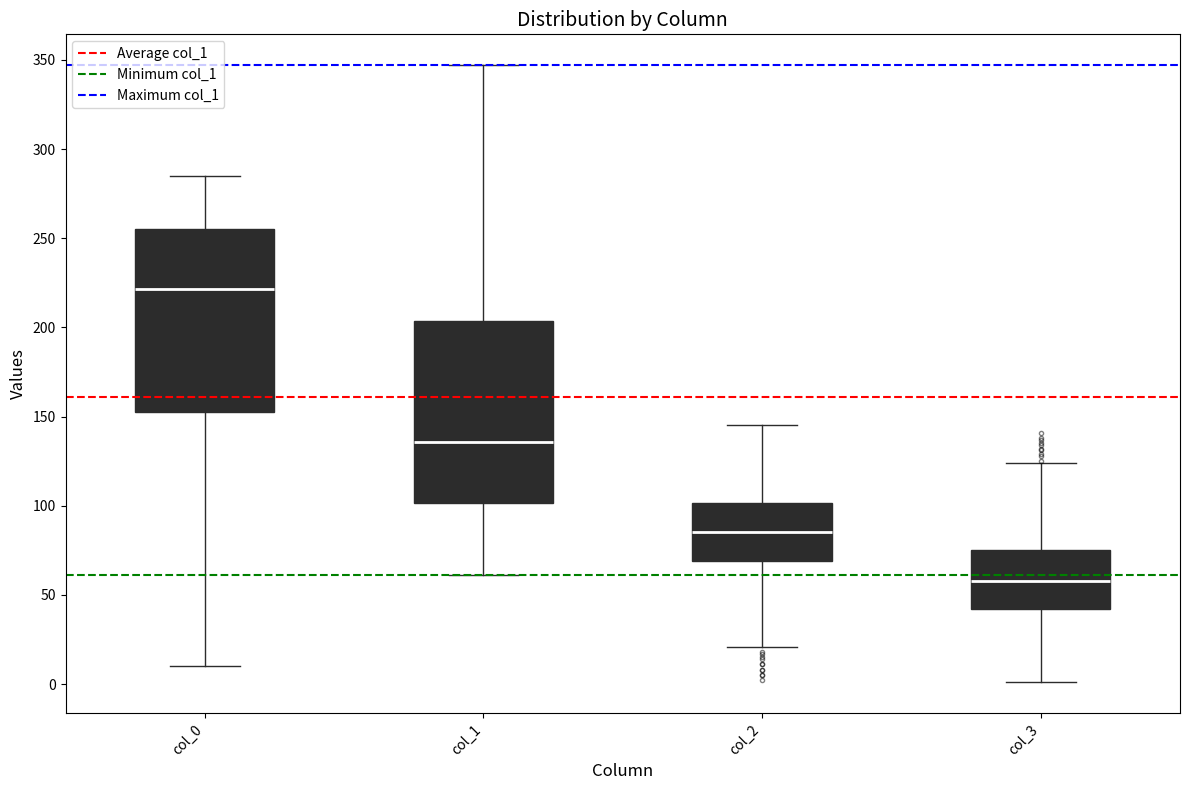

Which box's median line is the lowest?

col_3